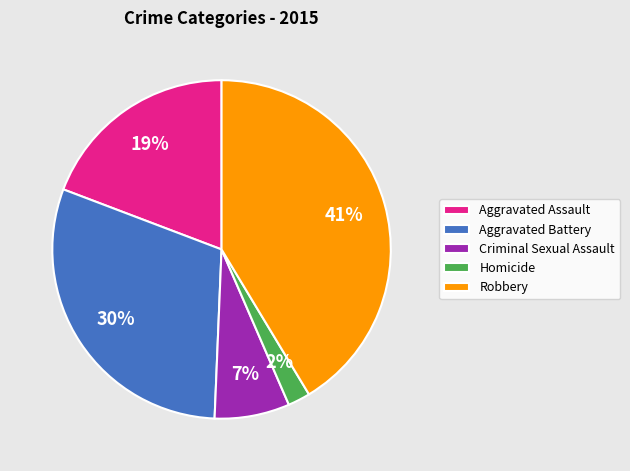

Approximately how many times larger is the value at Homicide compared to Aggravated Battery?

0.1